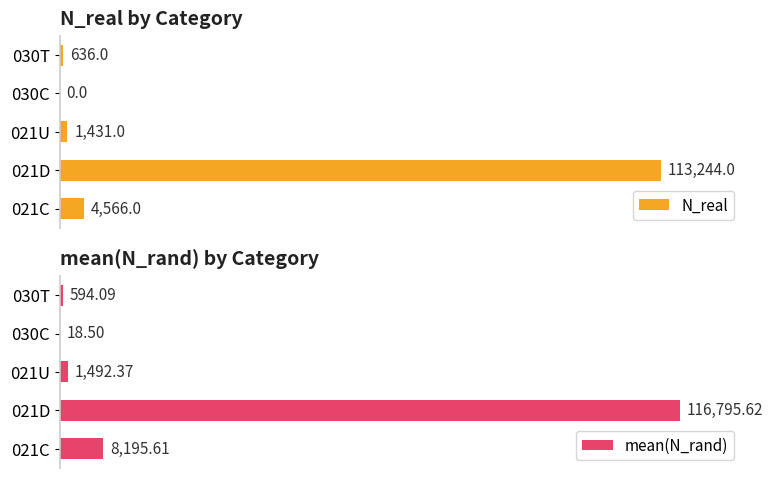

Which series has the widest spread of values?

mean(N_rand)